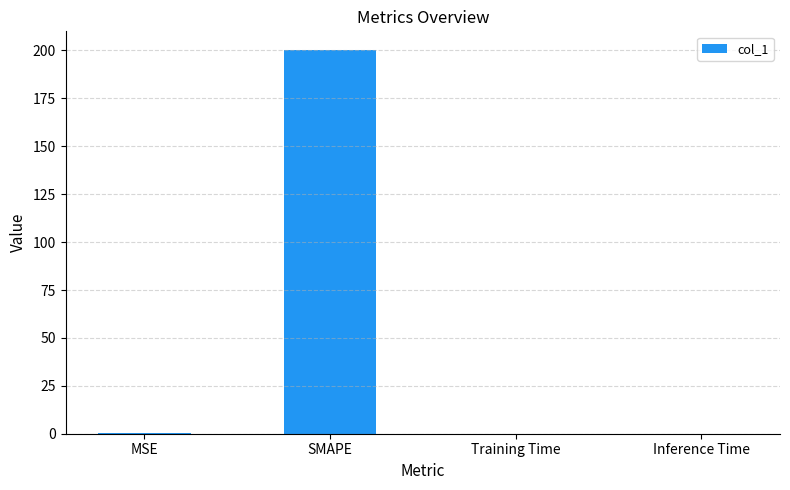

Are the bars grouped side by side (vs. stacked)?

No